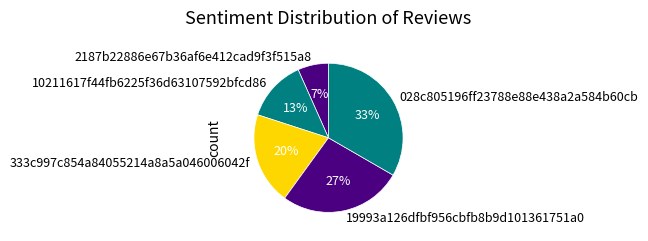

Is there a majority slice in this chart?

No